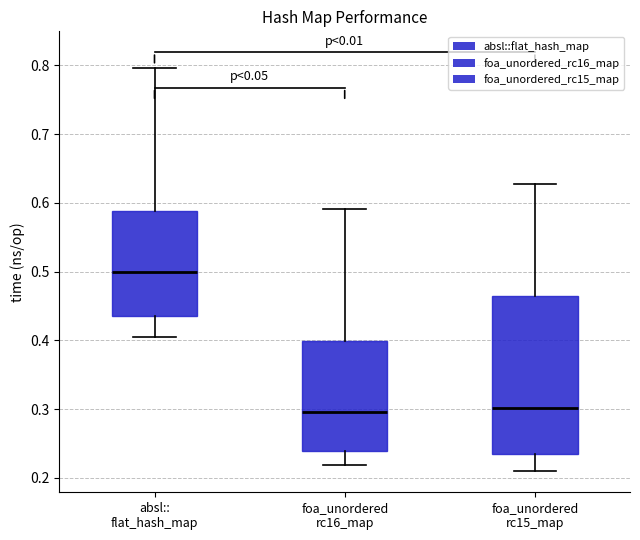

Reading left to right, read every box against the y-axis: the position of its median line, the range the box covers, and the ends of its whiskers. The values are not printed on the chart, so give them approximately, as read against the axis.

absl:: flat_hash_map: median 0.50, box 0.44 to 0.59, whiskers 0.40 to 0.80
foa_unordered rc16_map: median 0.30, box 0.24 to 0.40, whiskers 0.22 to 0.59
foa_unordered rc15_map: median 0.30, box 0.23 to 0.46, whiskers 0.21 to 0.63